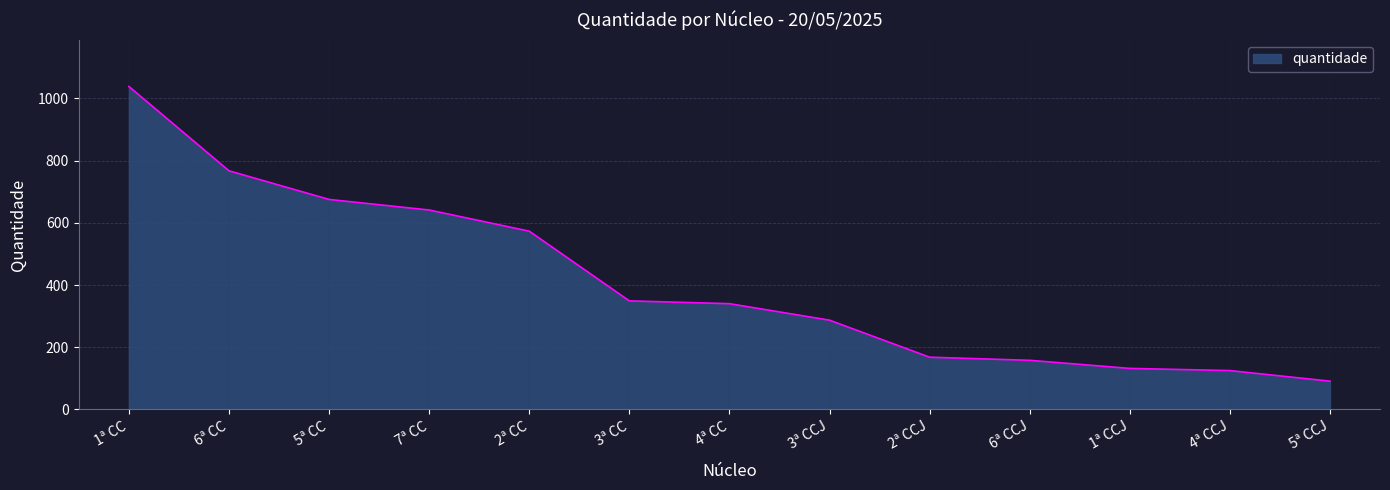

What is the approximate value at 6ª CCJ, to the nearest 10?

160